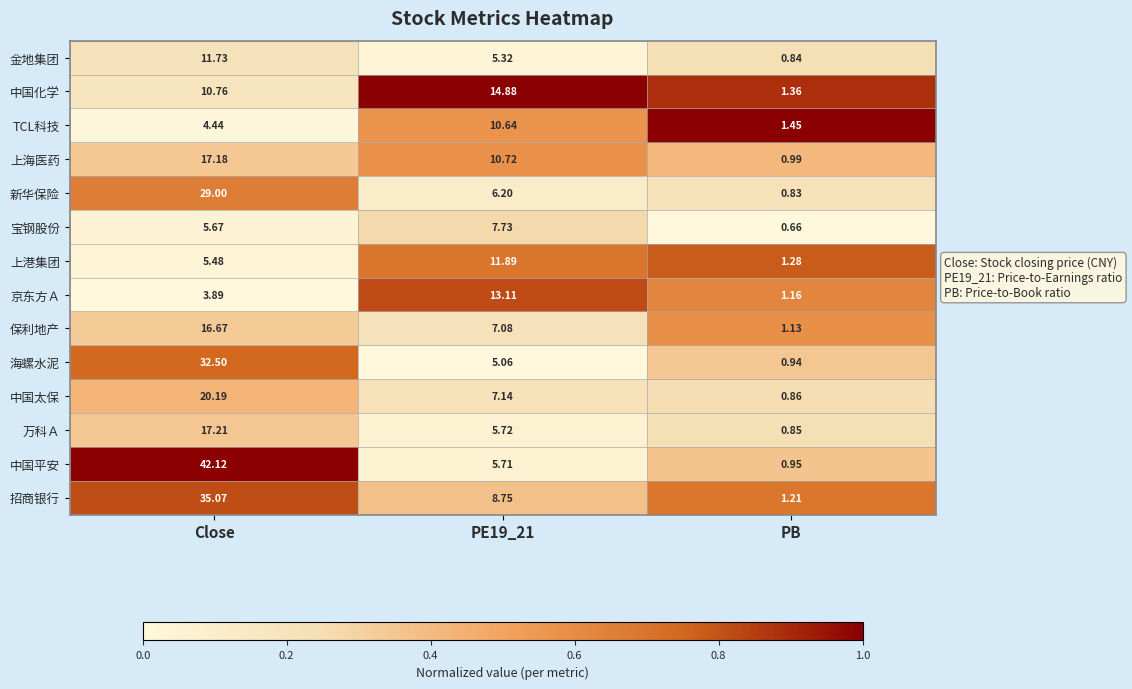

Where does the 京东方Ａ series first go above 3?

Close